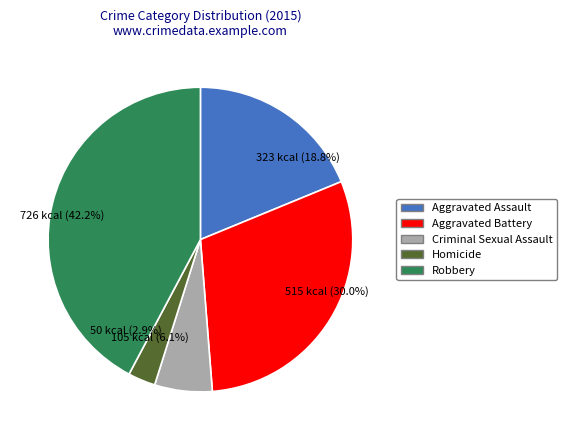

Which slice is the largest?

Robbery